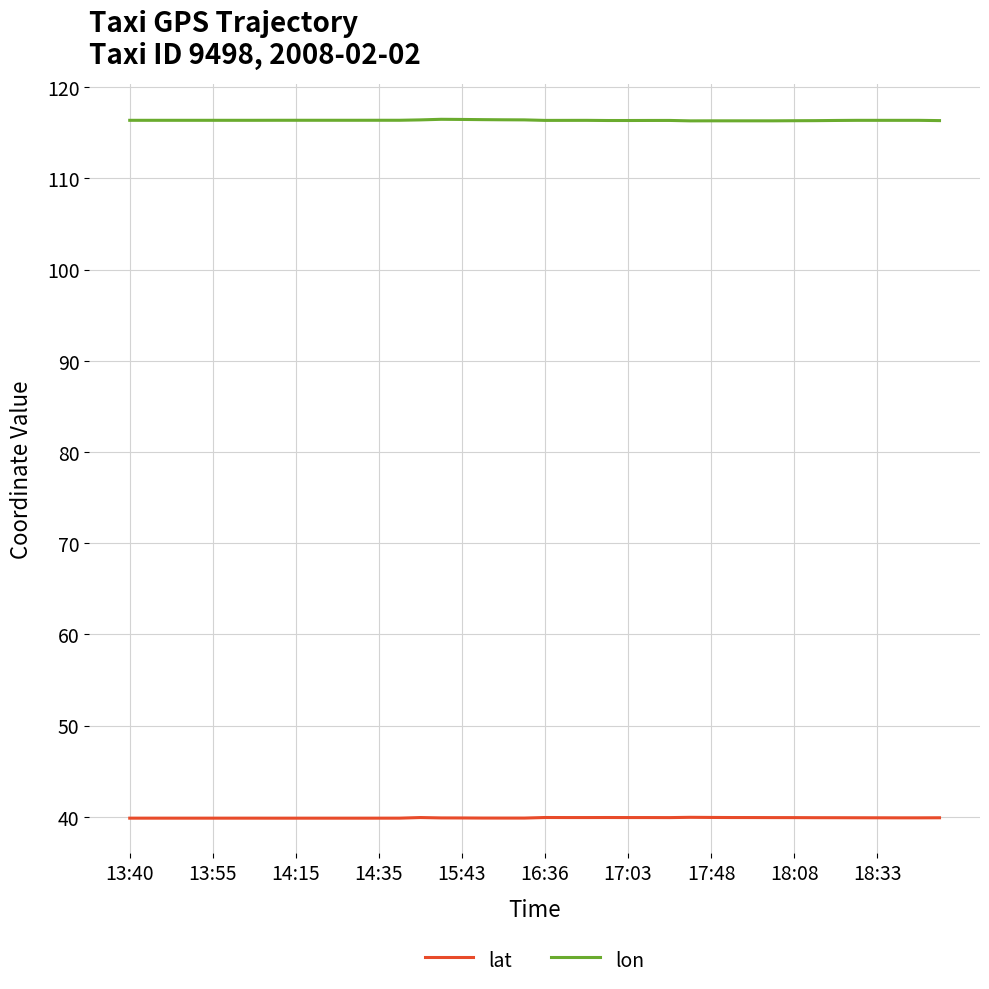

True or false: lat and lon cross at least once.

False